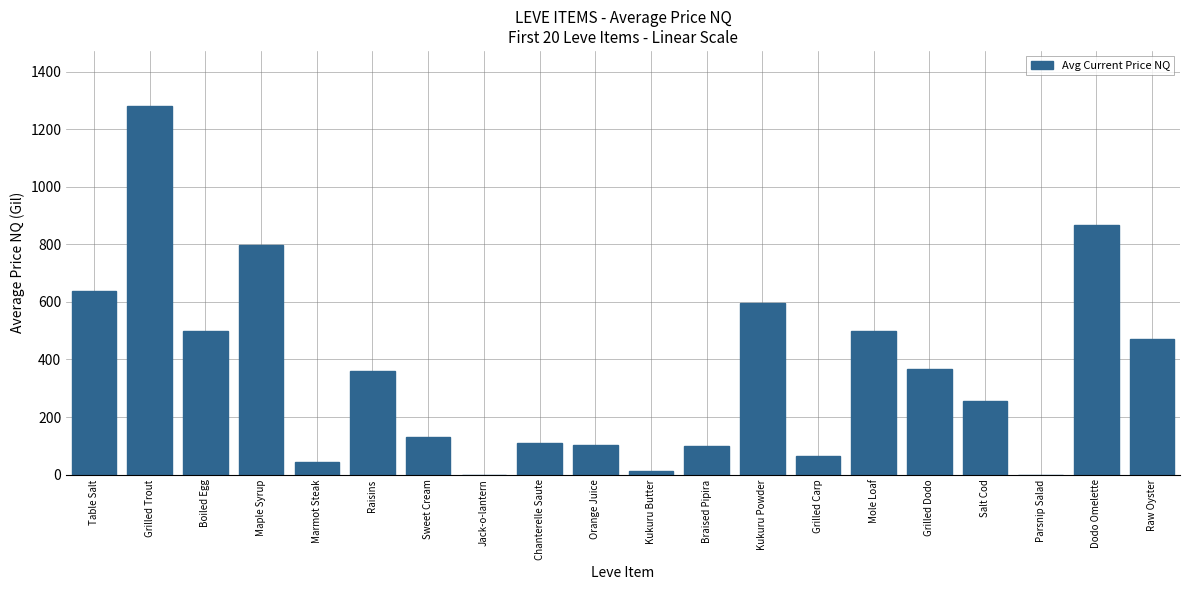

What is the change in value from Kukuru Powder to Dodo Omelette?

+271.1